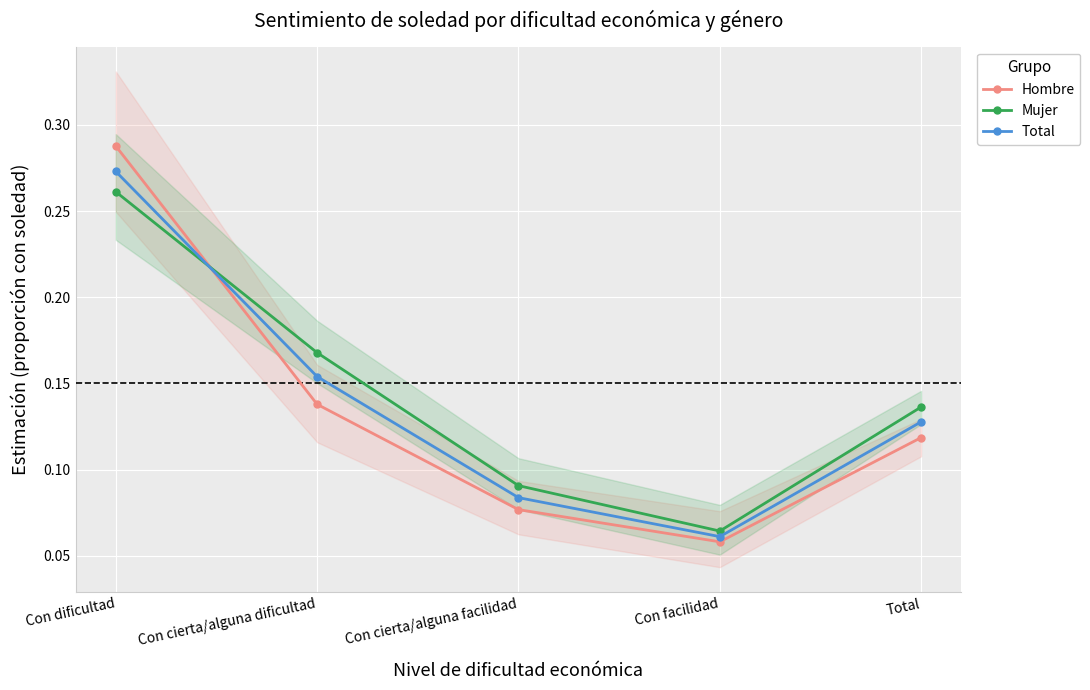

At which category does Hombre reach its first local valley?

Con facilidad